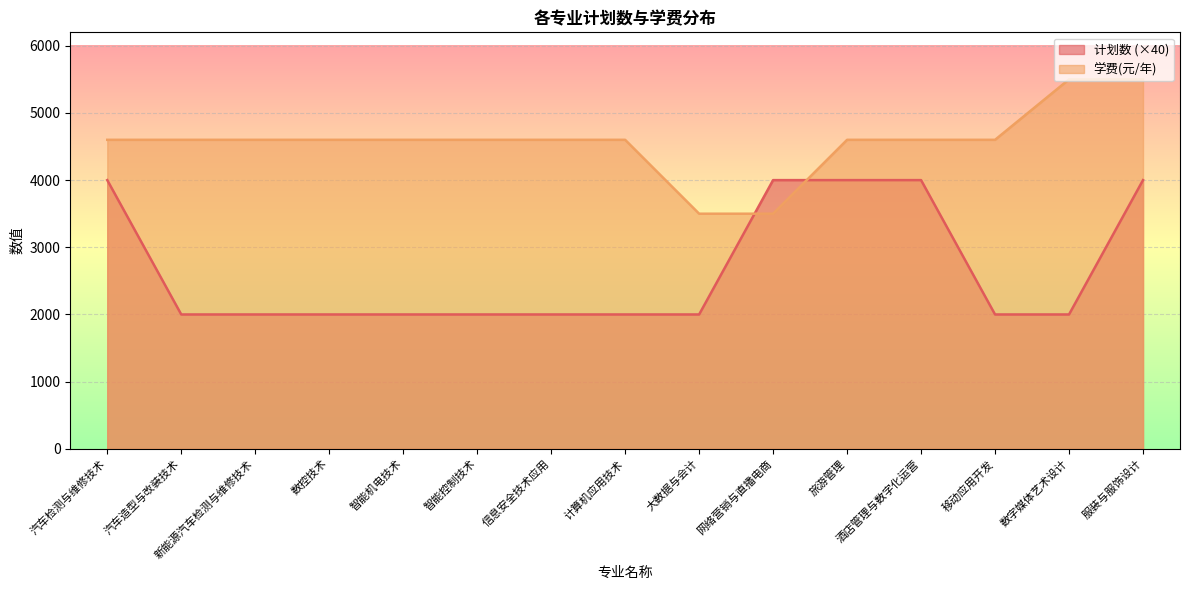

At how many categories does at least one series exceed 2922?

15